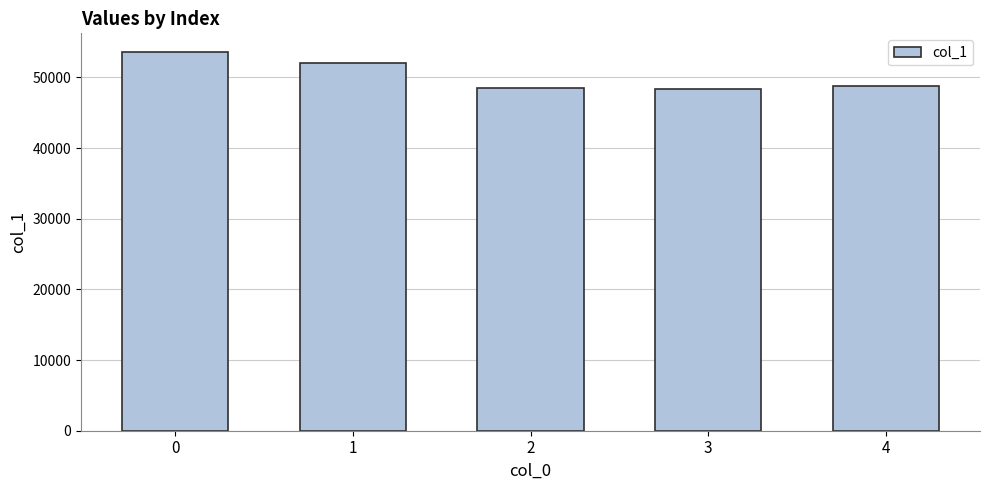

What is the change in value from 1 to 4?

-3244